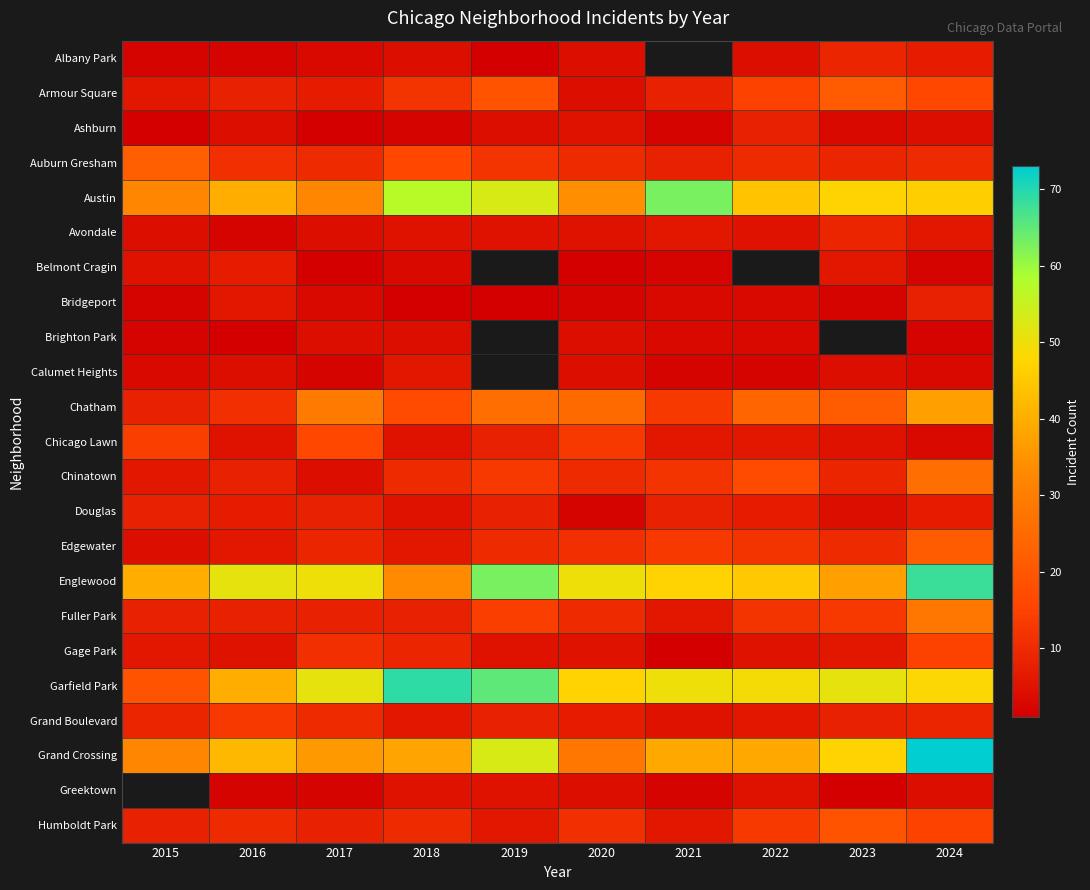

Which series has the largest total across all categories?

Garfield Park